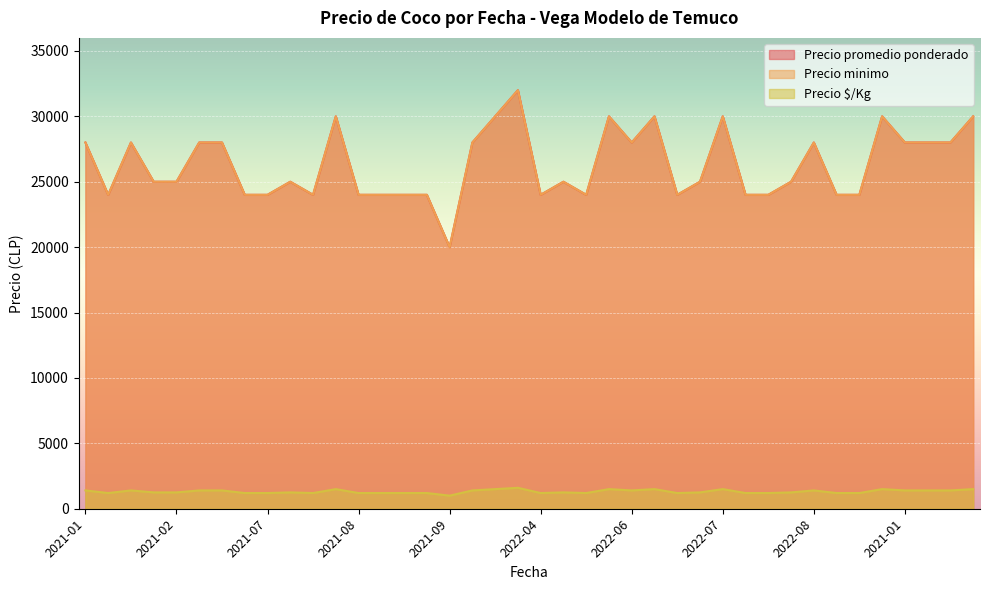

The value of Precio minimo at 2021-10 is 10896. True or false?

False